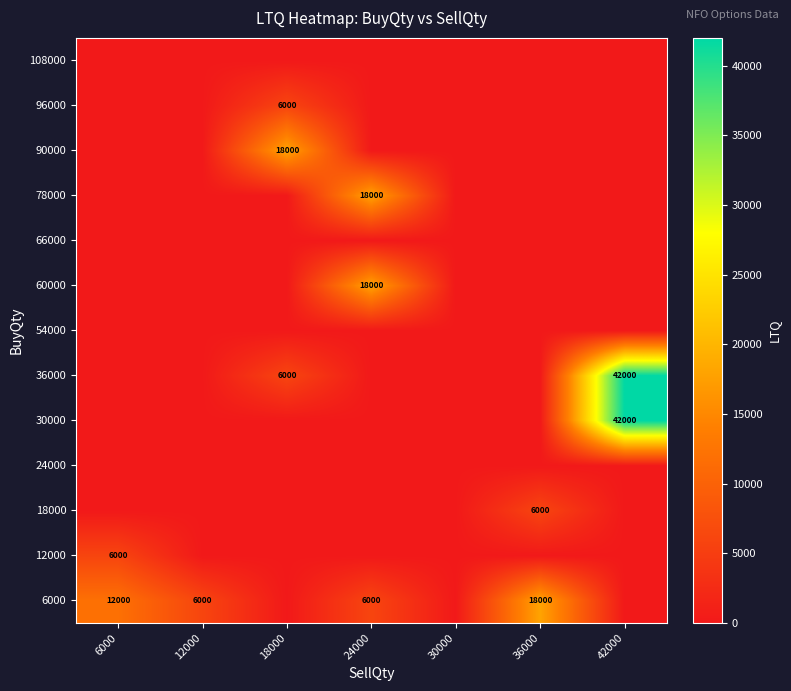

The value of 30000 at 42000 is 59812. True or false?

False